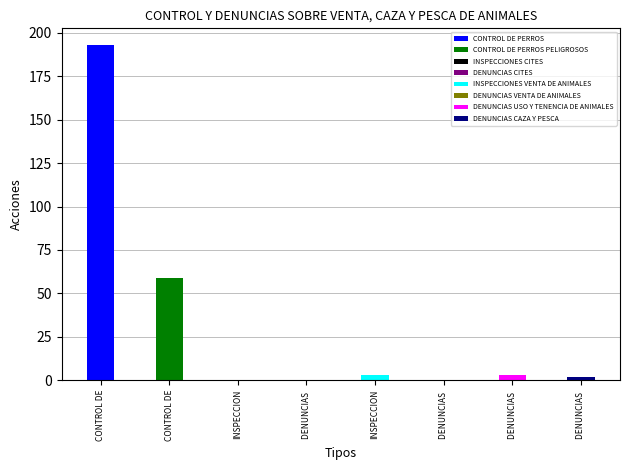

True or false: the data shows 3 at DENUNCIAS CAZA Y PESCA.

False